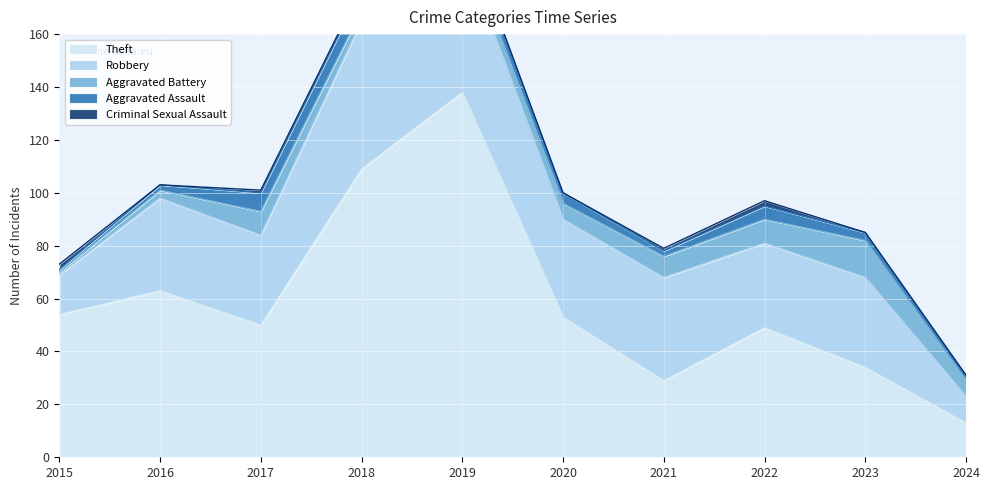

What is the difference between the maximum and minimum values in the Aggravated Assault series?

7